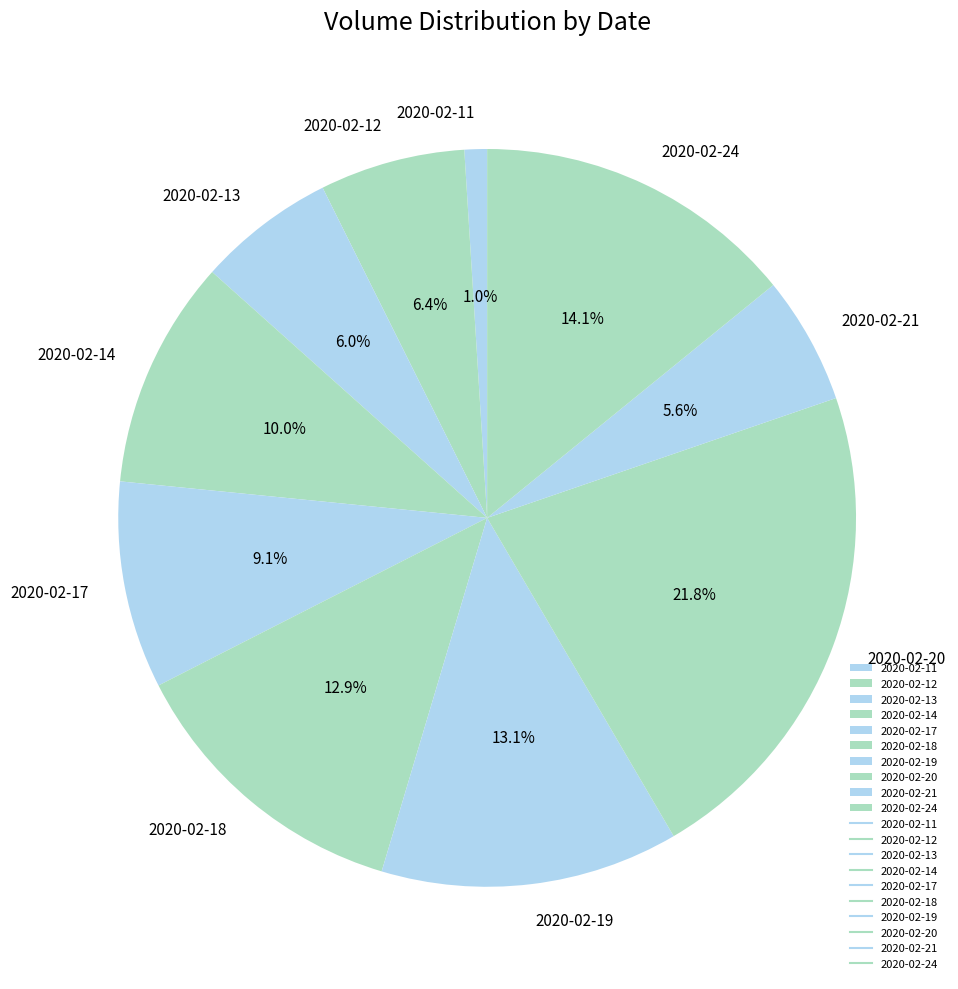

What is the largest slice in the pie chart?

2020-02-20